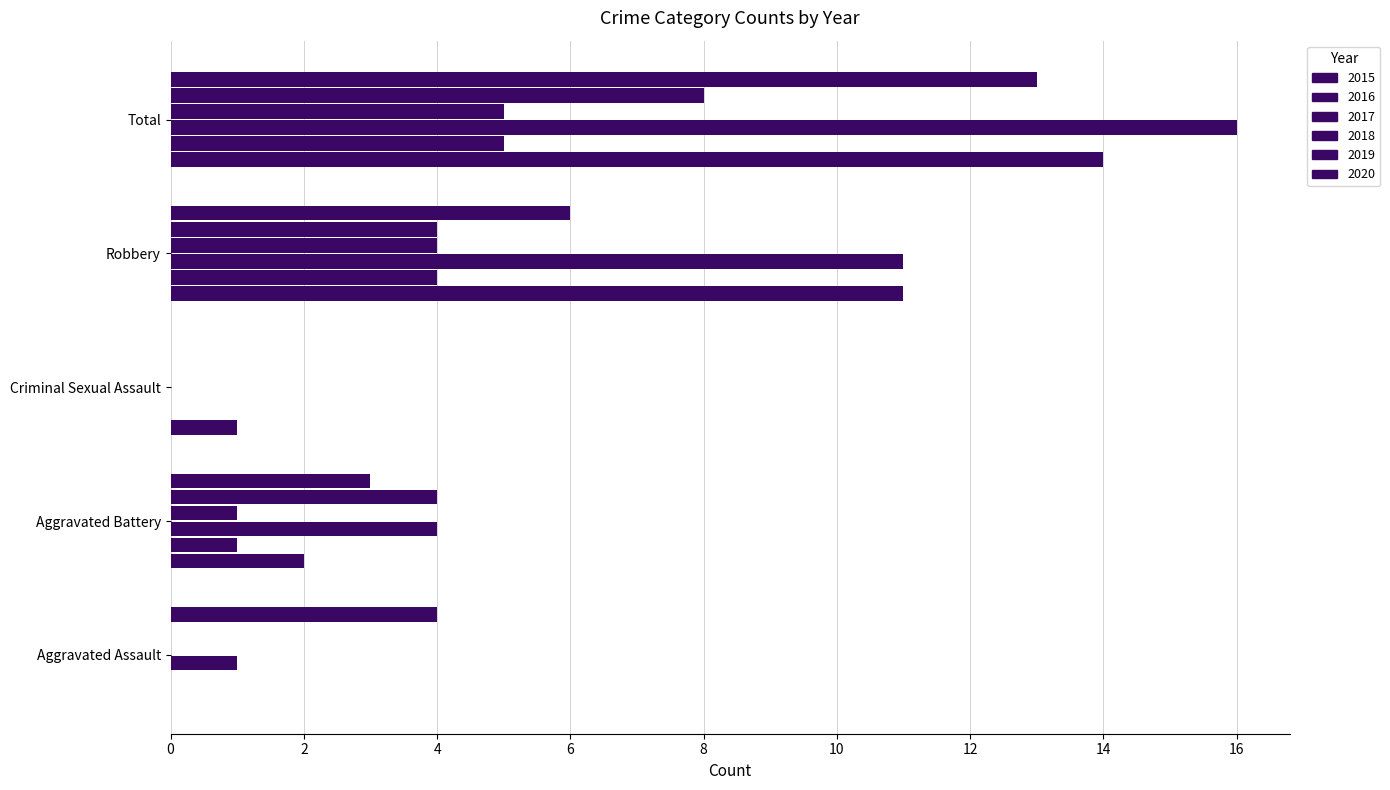

What is the label of the 4th bar from the left?

Robbery